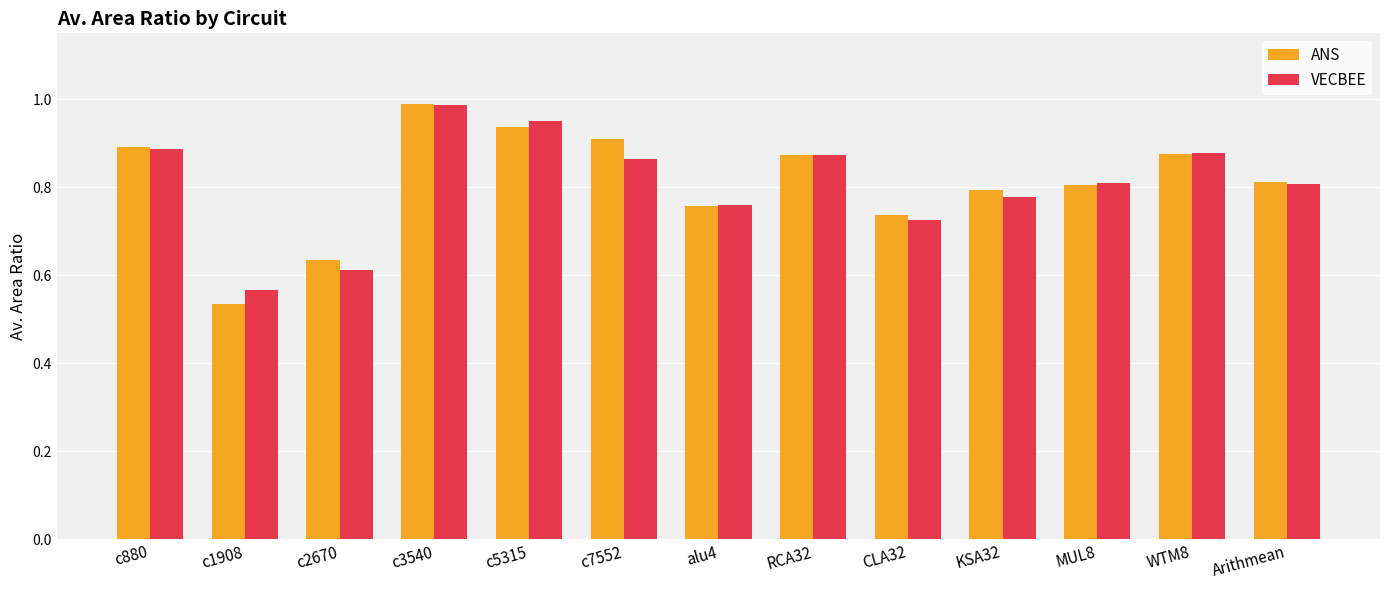

What are all the series names shown in the legend?

ANS, VECBEE